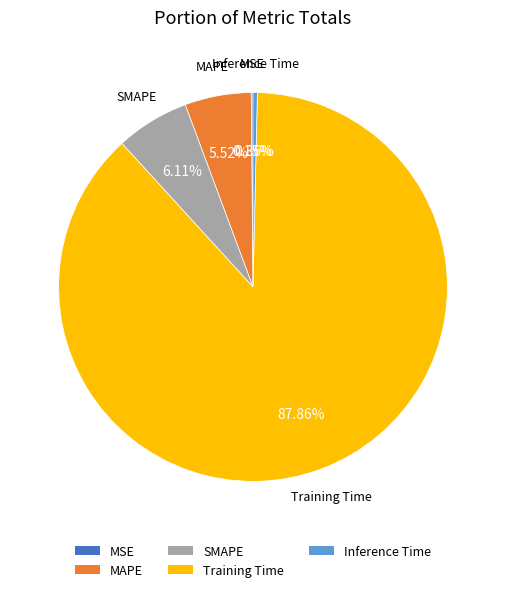

True or false: SMAPE accounts for 12% of the total.

False